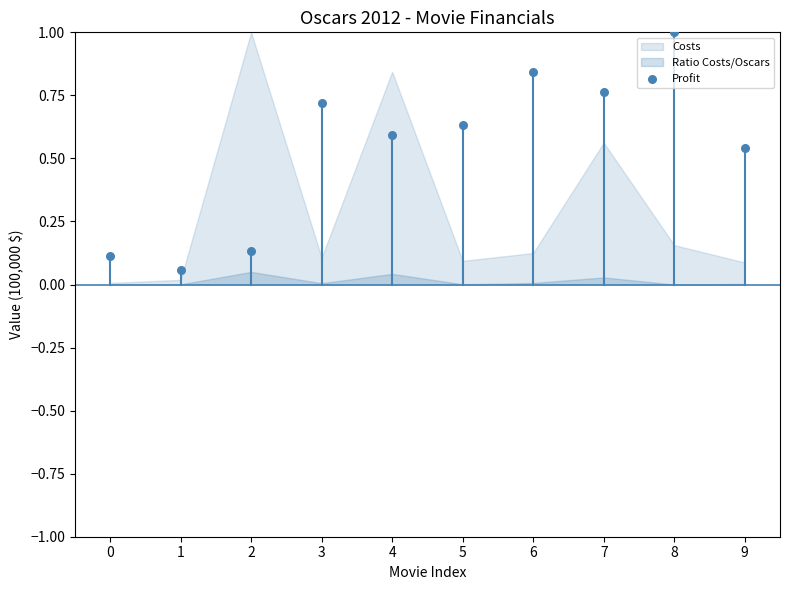

What is the range of Y values (max minus min)?

0.9